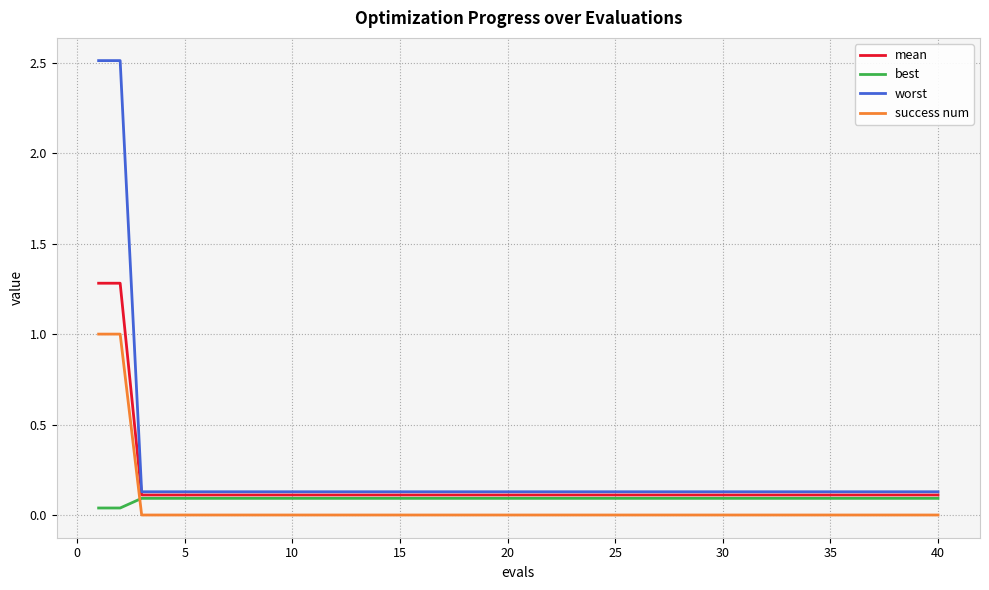

True or false: mean and success num intersect in this chart.

False